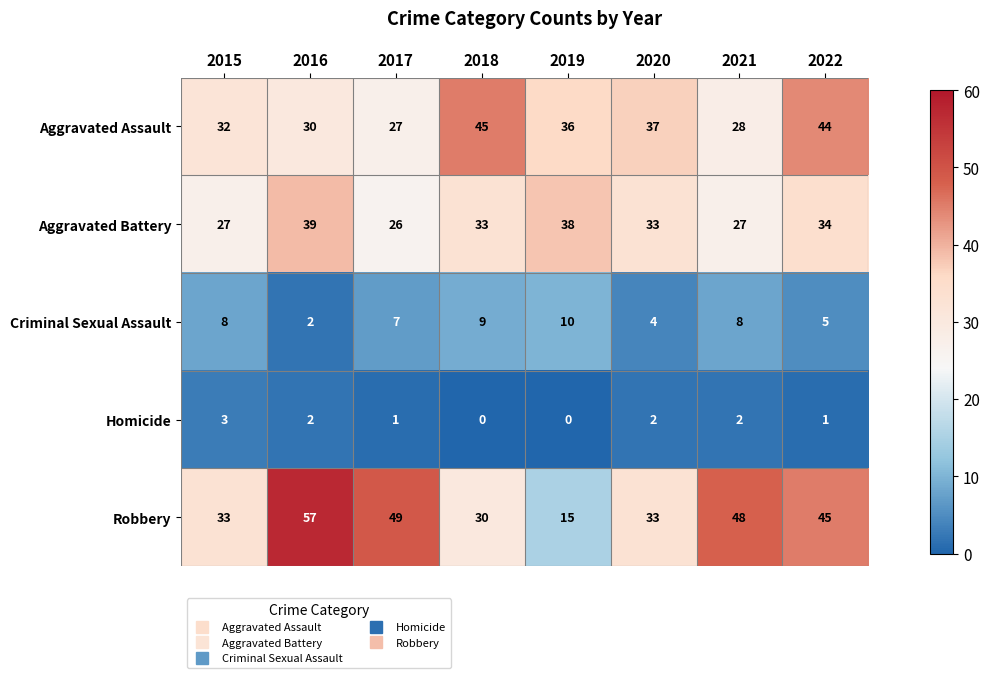

How many data points does each series have?

8